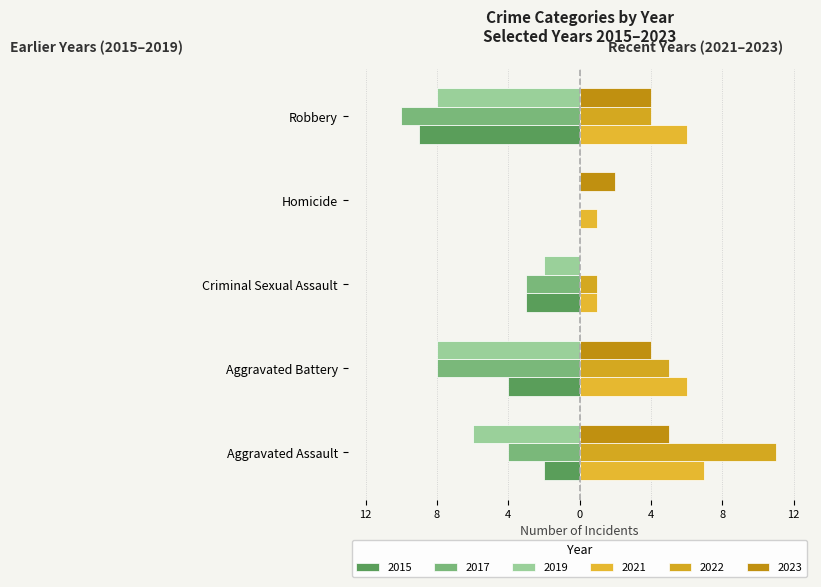

What is the difference between the second highest and second lowest values in the 2021 series?

5